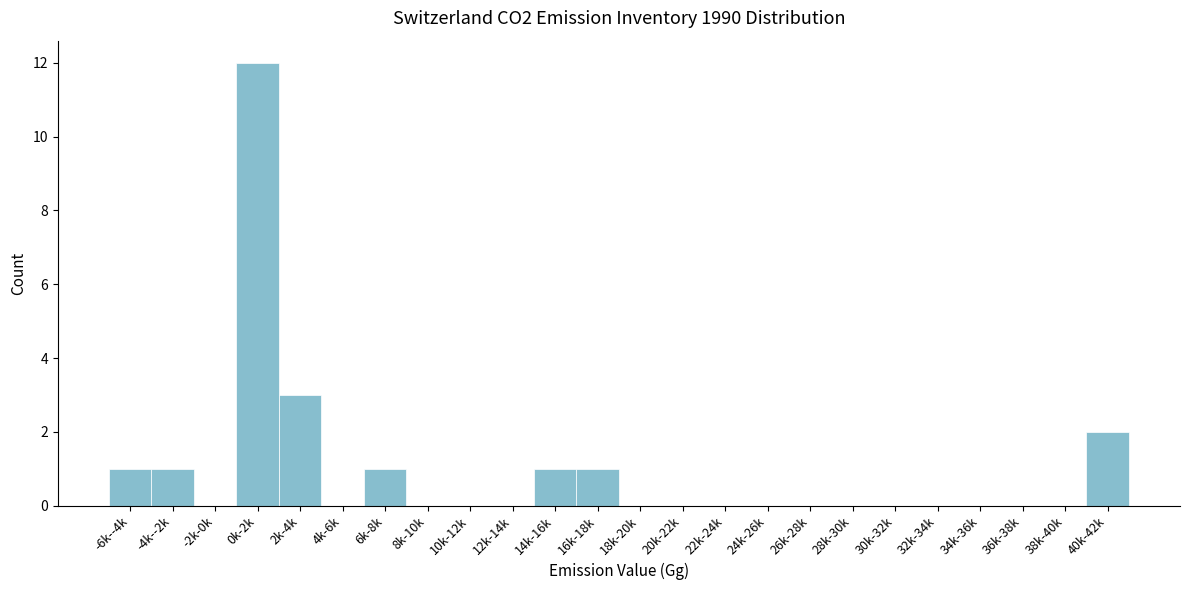

Reading right to left, what are all the values shown in this chart?

40k-42k=2	38k-40k=0	36k-38k=0	34k-36k=0	32k-34k=0	30k-32k=0	28k-30k=0	26k-28k=0	24k-26k=0	22k-24k=0	20k-22k=0	18k-20k=0	16k-18k=1	14k-16k=1	12k-14k=0	10k-12k=0	8k-10k=0	6k-8k=1	4k-6k=0	2k-4k=3	0k-2k=12	-2k-0k=0	-4k--2k=1	-6k--4k=1